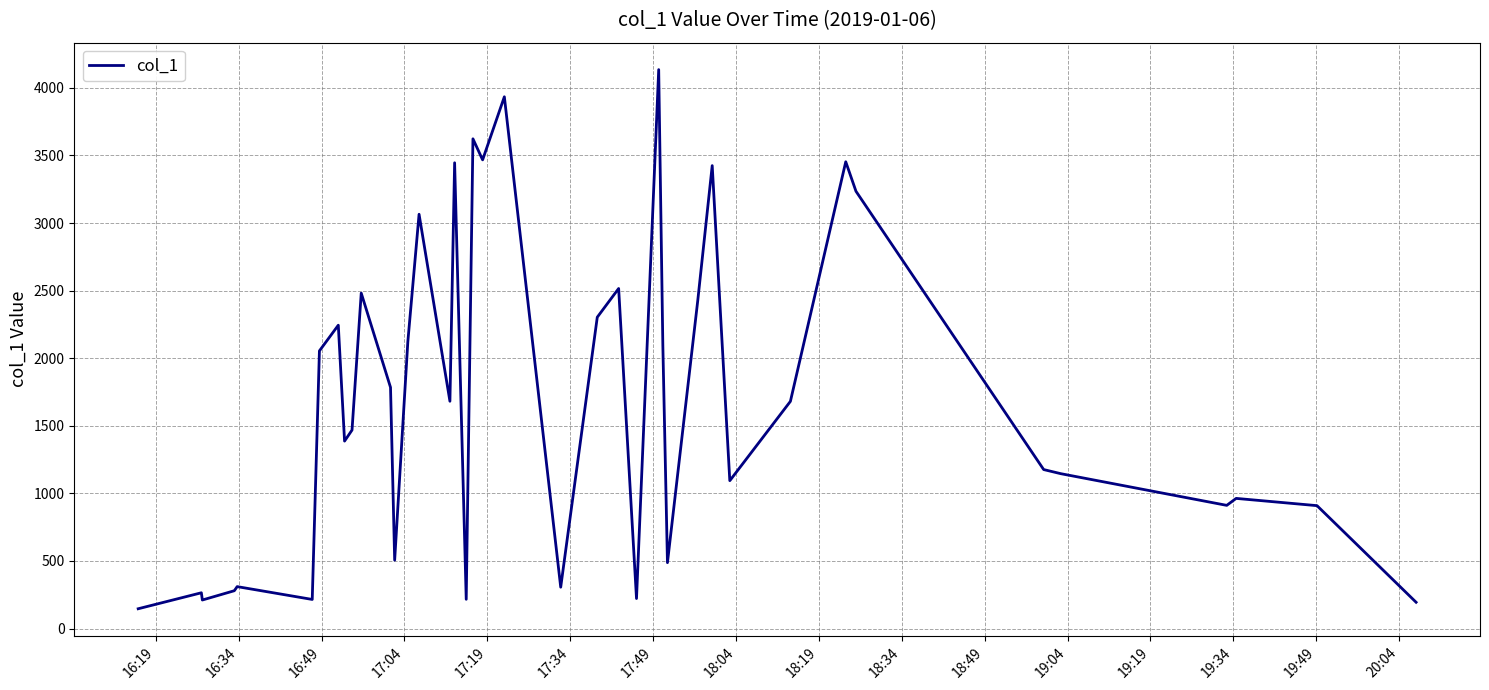

What is the maximum value shown in the chart?

4134.8